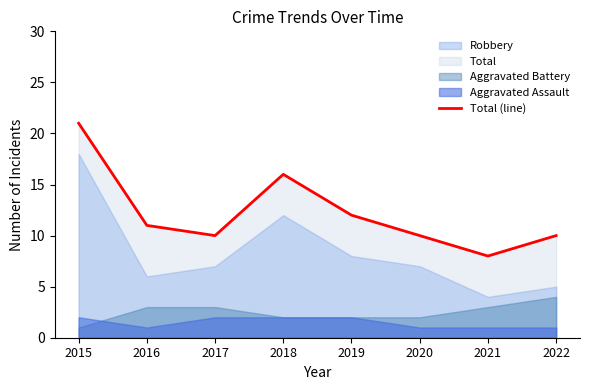

Approximately how many times larger is the value at 2019 compared to 2017?

1.2